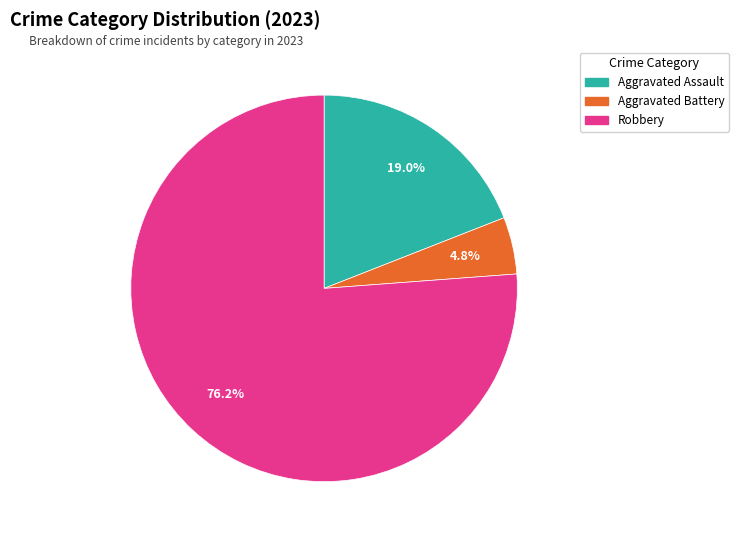

Does any single category account for the majority?

Yes